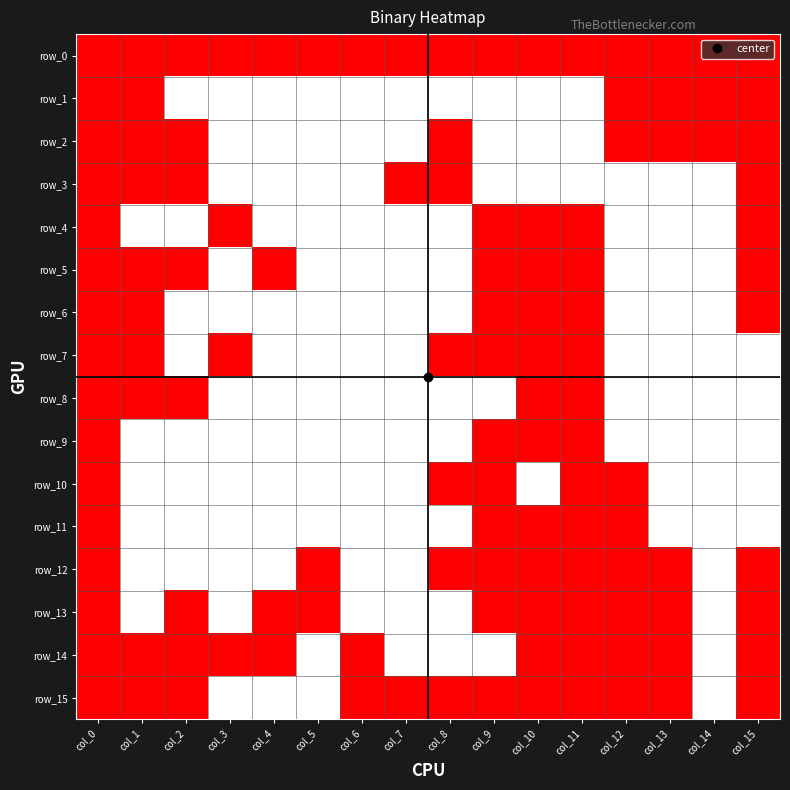

Reading right to left, list all the values displayed in this chart.

row_0: 0	0	0	0	0	0	0	0	0	0	0	0	0	0	0	0
row_1: 0	0	0	0	1	1	1	1	1	1	1	1	1	1	0	0
row_2: 0	0	0	0	1	1	1	0	1	1	1	1	1	0	0	0
row_3: 0	1	1	1	1	1	1	0	0	1	1	1	1	0	0	0
row_4: 0	1	1	1	0	0	0	1	1	1	1	1	0	1	1	0
row_5: 0	1	1	1	0	0	0	1	1	1	1	0	1	0	0	0
row_6: 0	1	1	1	0	0	0	1	1	1	1	1	1	1	0	0
row_7: 1	1	1	1	0	0	0	0	1	1	1	1	0	1	0	0
row_8: 1	1	1	1	0	0	1	1	1	1	1	1	1	0	0	0
row_9: 1	1	1	1	0	0	0	1	1	1	1	1	1	1	1	0
row_10: 1	1	1	0	0	1	0	0	1	1	1	1	1	1	1	0
row_11: 1	1	1	0	0	0	0	1	1	1	1	1	1	1	1	0
row_12: 0	1	0	0	0	0	0	0	1	1	0	1	1	1	1	0
row_13: 0	1	0	0	0	0	0	1	1	1	0	0	1	0	1	0
row_14: 0	1	0	0	0	0	1	1	1	0	1	0	0	0	0	0
row_15: 0	1	0	0	0	0	0	0	0	0	1	1	1	0	0	0